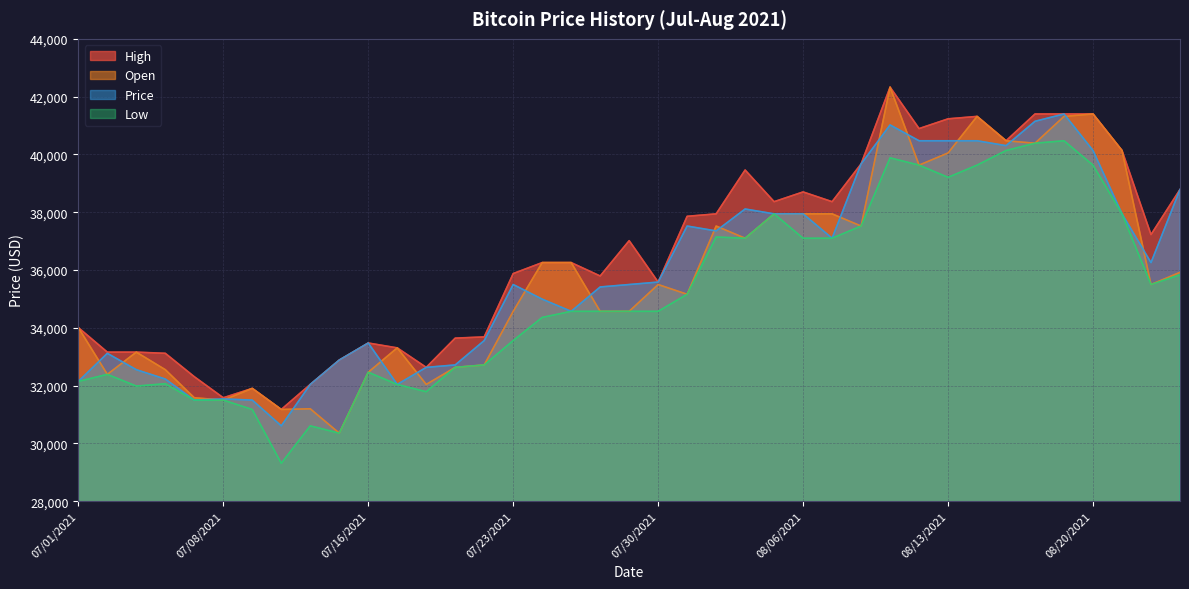

True or false: Open and High cross at least once.

False